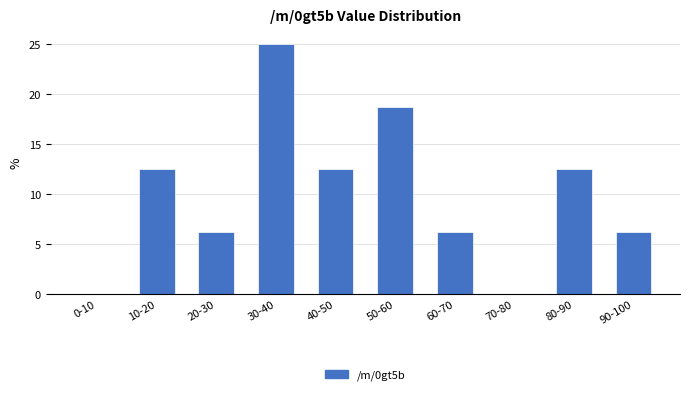

Approximately how many times larger is the value at 40-50 compared to 90-100?

2.0